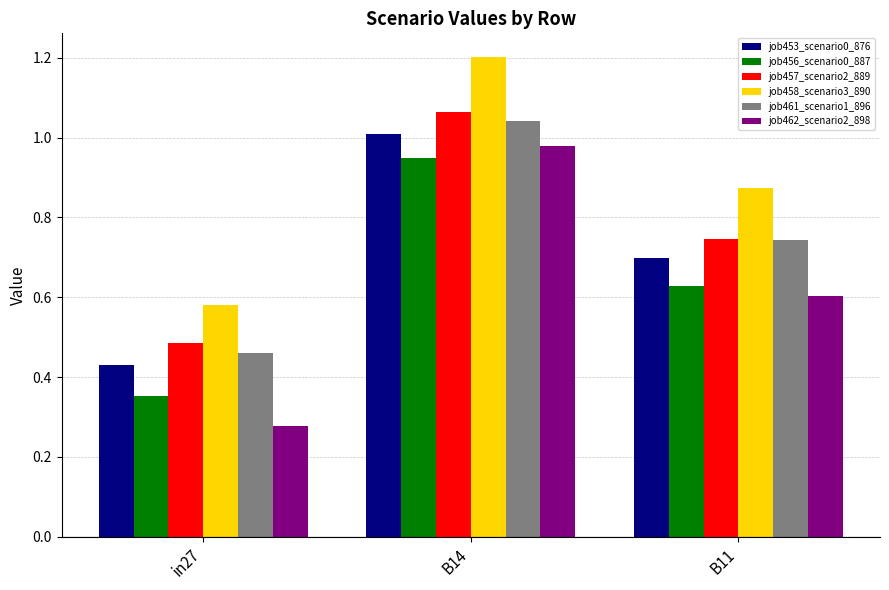

How many groups of bars are there?

3